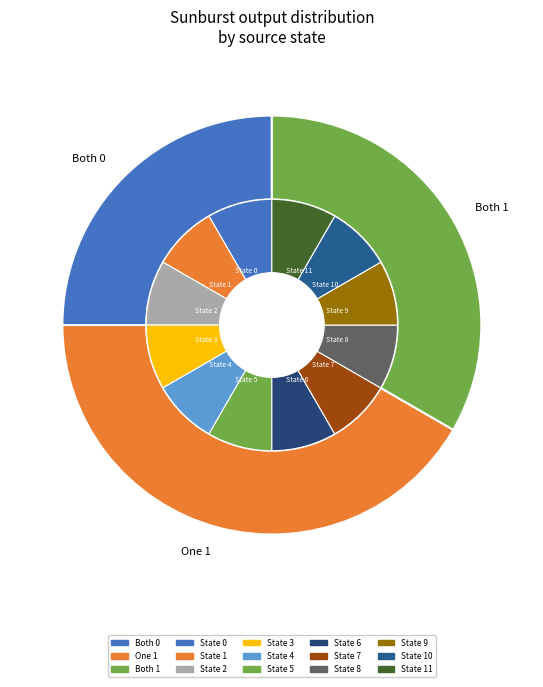

What is the difference between the highest and lowest values at 8?

1